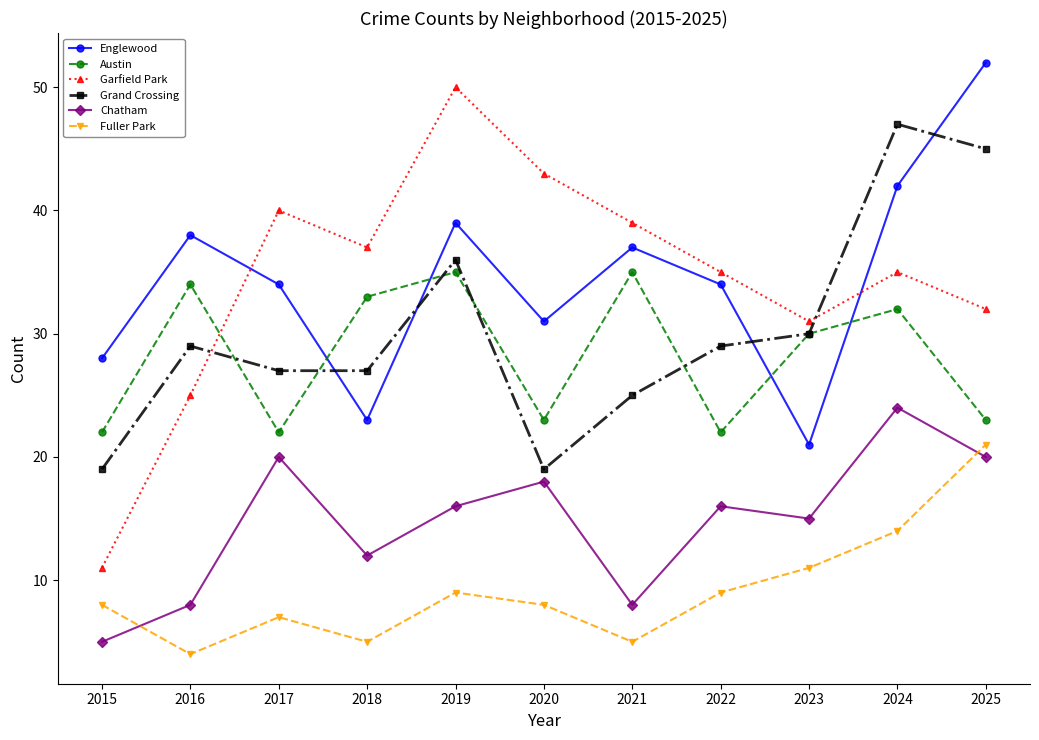

Which category has the highest value in the Grand Crossing series?

2024